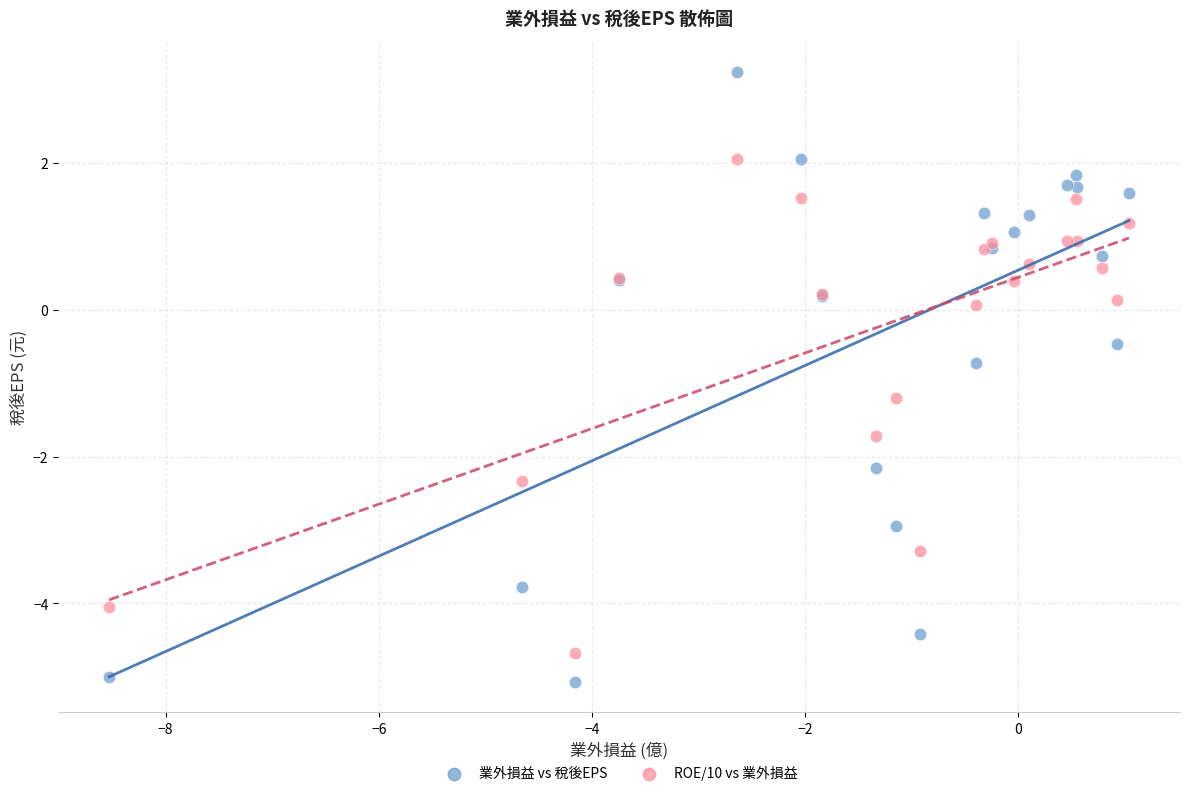

Which series contains the lowest Y value?

業外損益 vs 稅後EPS